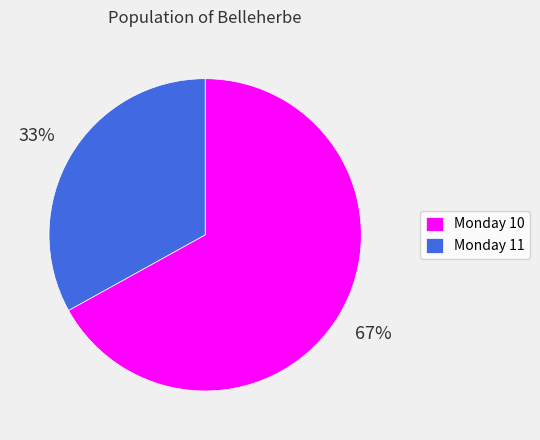

Combined, do Monday 11 and Monday 10 account for over 50%?

Yes